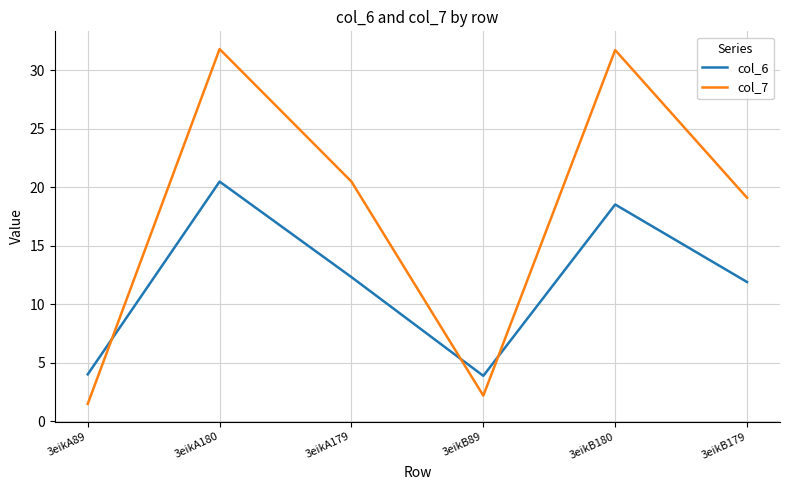

At which category does col_7 reach its first local valley?

3eikB89